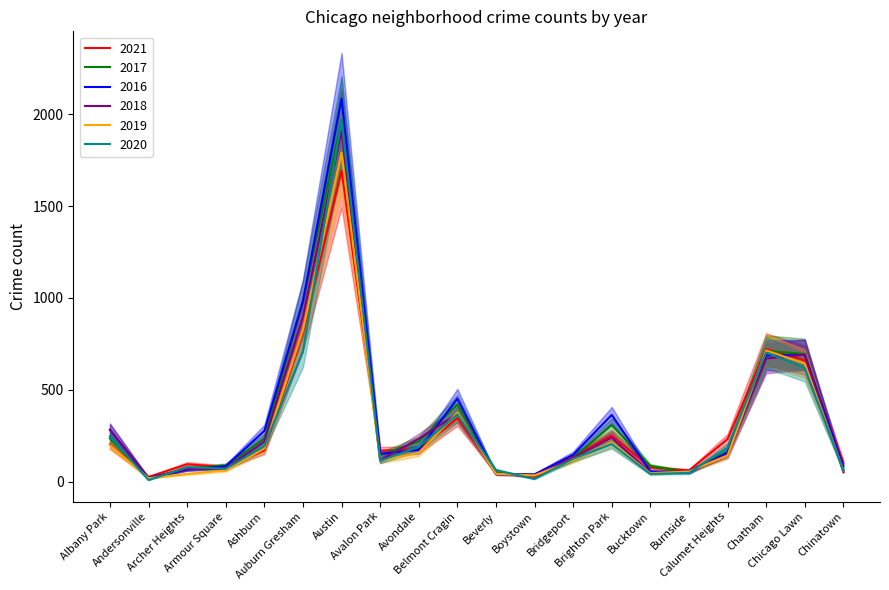

What is the sum of the 2021 values at Bridgeport and Bucktown?

211